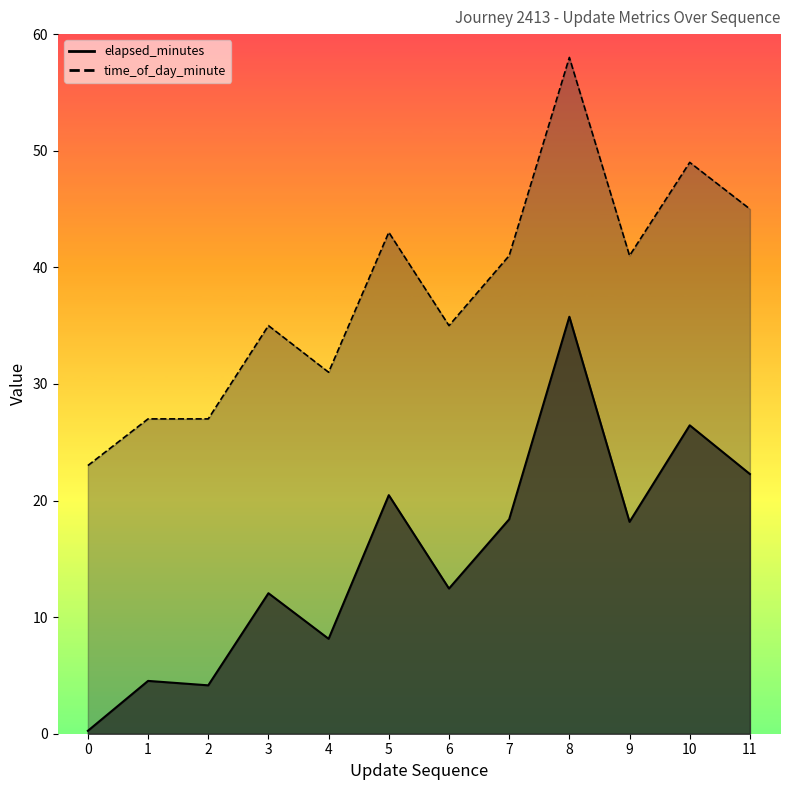

What is the difference between the highest and lowest values at 1?

22.5